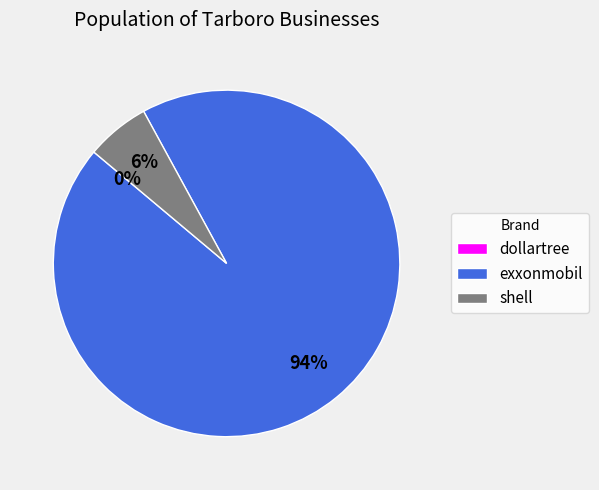

Is there any slice that represents more than half of the pie?

Yes